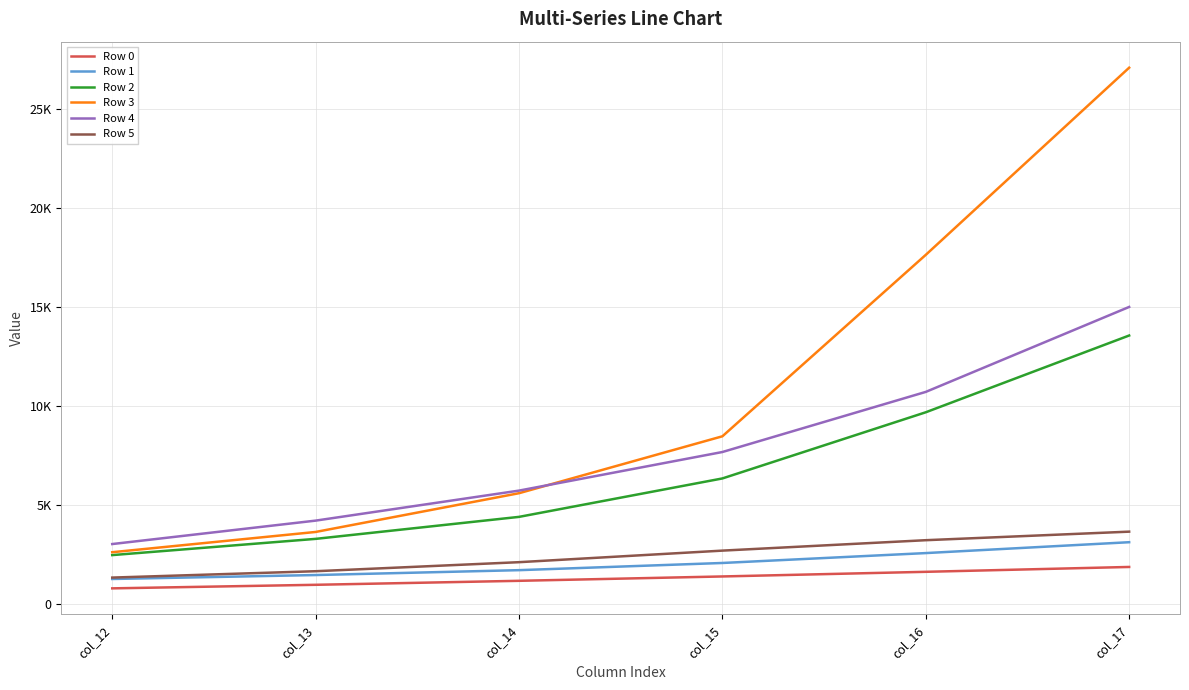

Is it true that Row 0 equals 1860.8 at col_17?

True